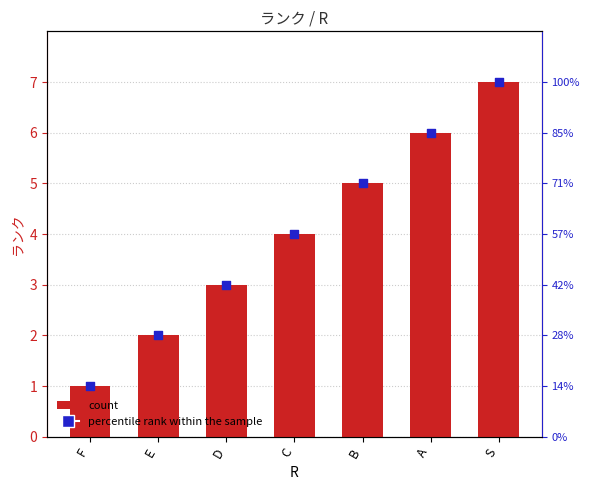

Which series reaches the maximum Y coordinate?

ランク